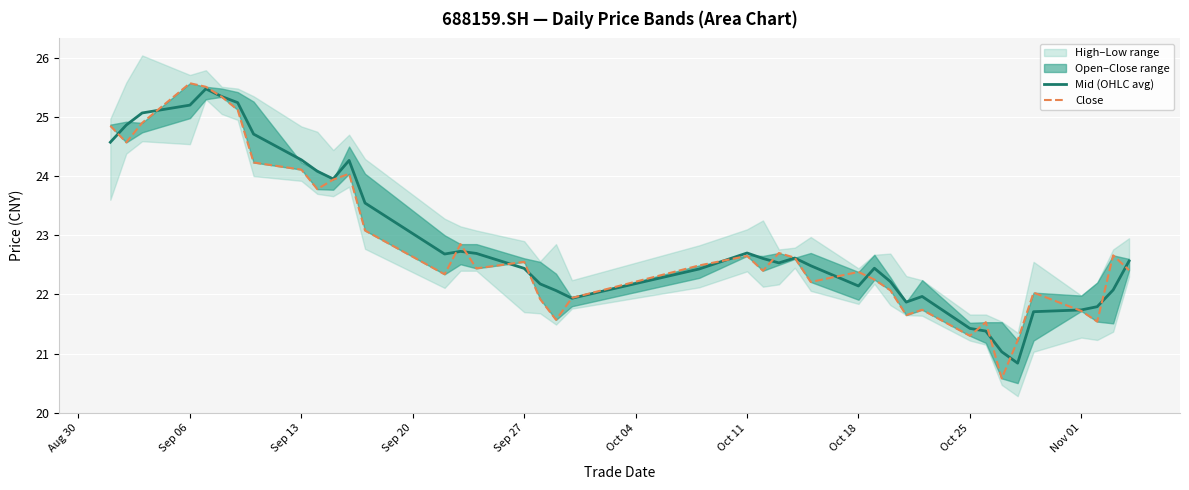

The value of Mid (OHLC avg) at Sep 06 is 25.2. True or false?

True